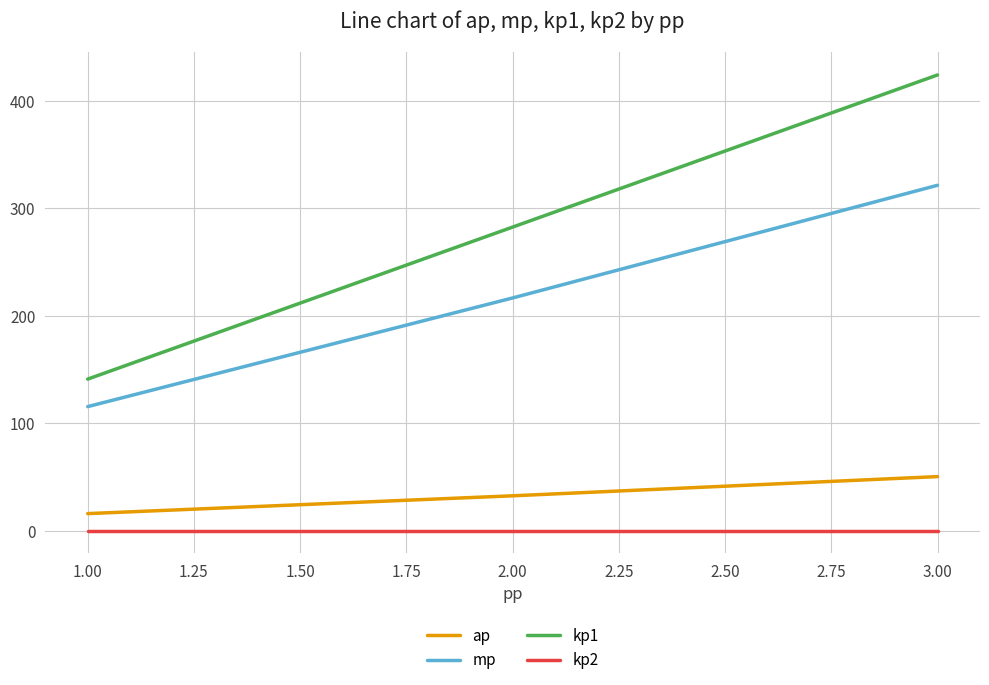

What are all the series names shown in the legend?

ap, mp, kp1, kp2